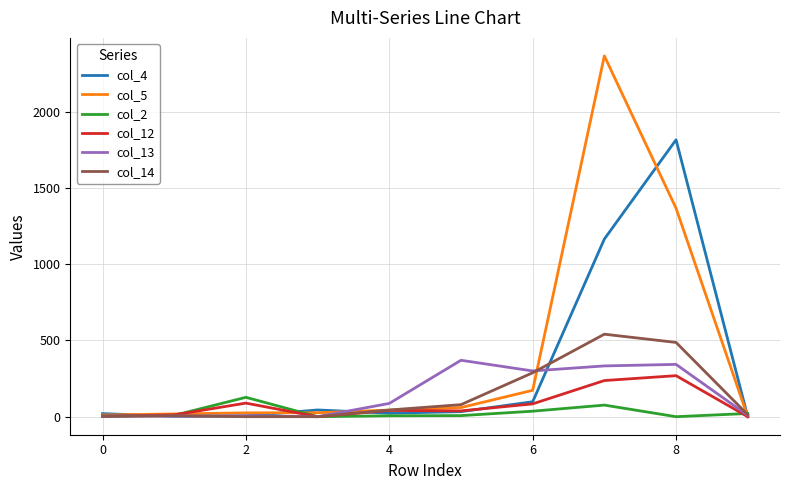

Which series has the widest spread of values?

col_5